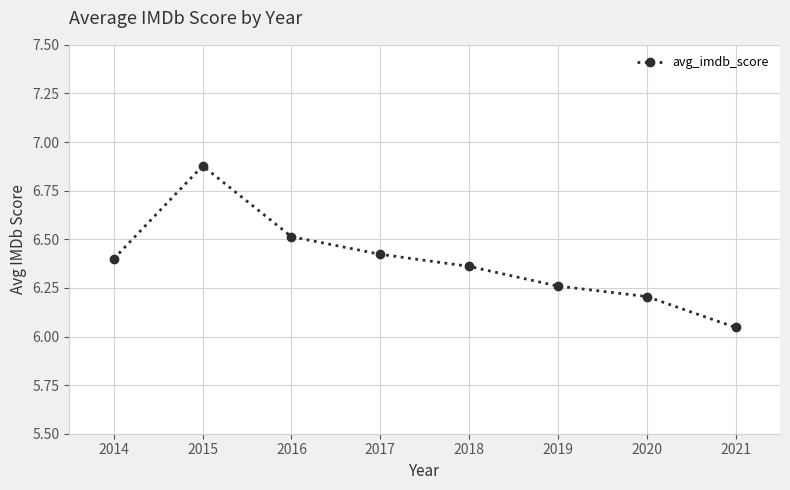

Which label corresponds to the largest value in the chart?

2015